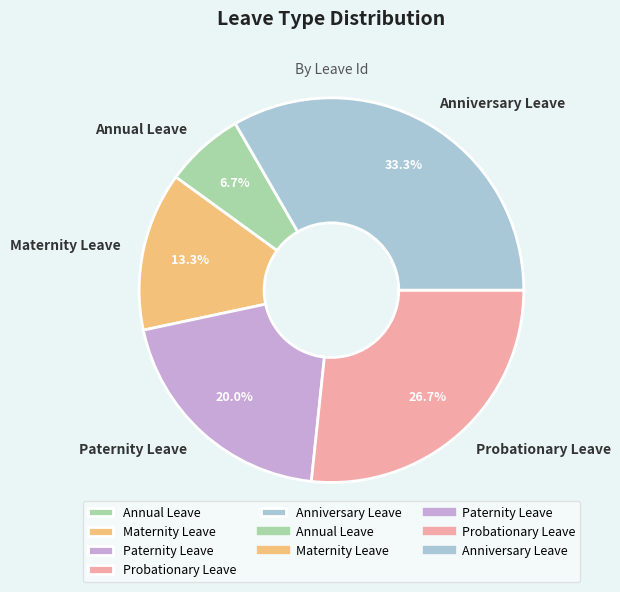

To the nearest percent, what is the difference between the largest and smallest slice percentages?

27%